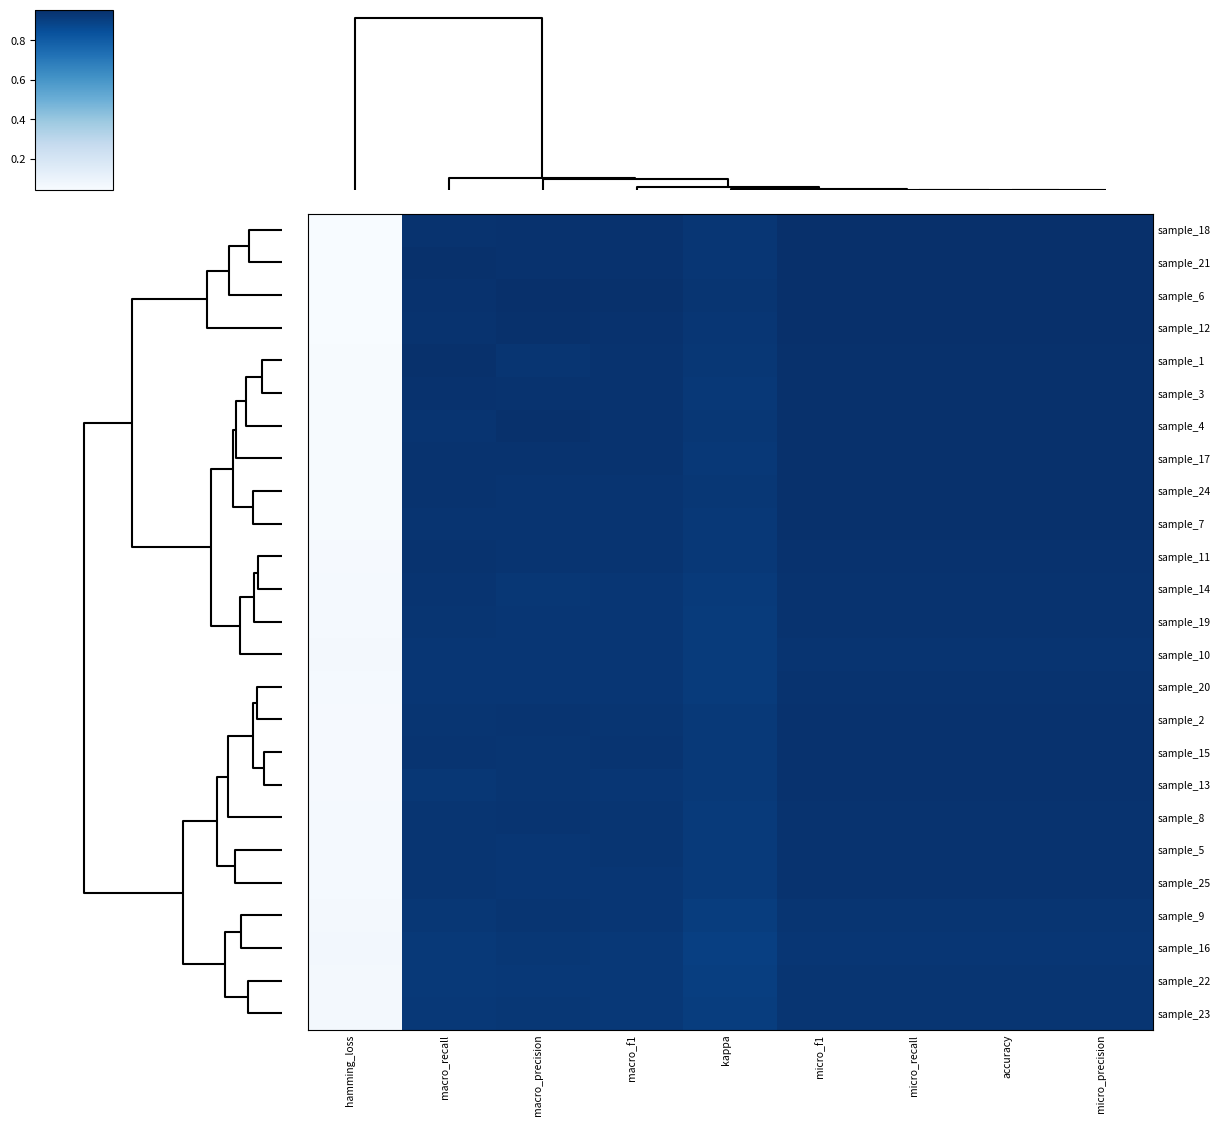

How many series are shown in this chart?

25